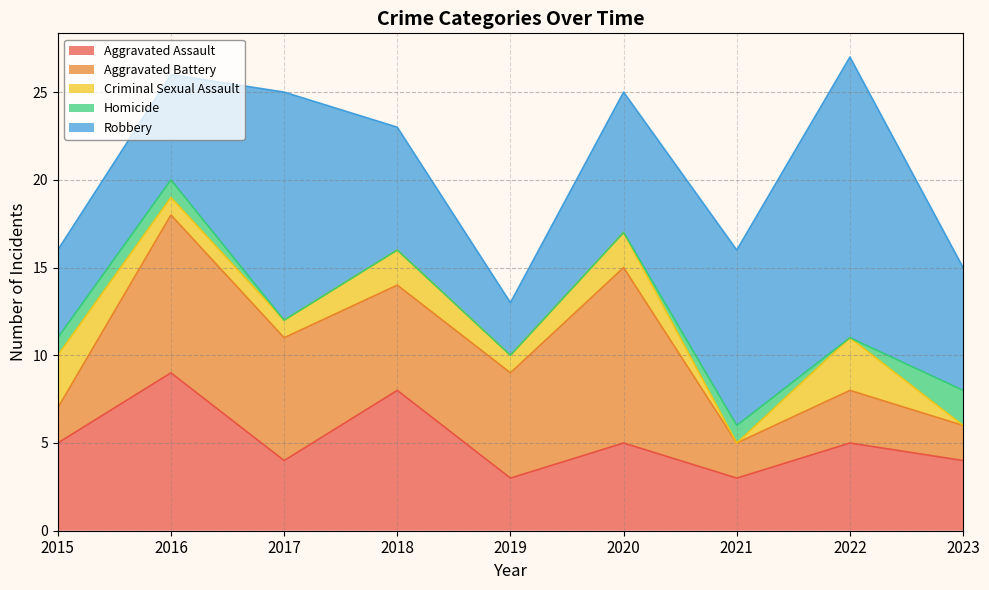

Reading left to right, extract all data points from this chart.

Aggravated Assault: 2015=5	2016=9	2017=4	2018=8	2019=3	2020=5	2021=3	2022=5	2023=4
Aggravated Battery: 2015=2	2016=9	2017=7	2018=6	2019=6	2020=10	2021=2	2022=3	2023=2
Criminal Sexual Assault: 2015=3	2016=1	2017=1	2018=2	2019=1	2020=2	2021=0	2022=3	2023=0
Homicide: 2015=1	2016=1	2017=0	2018=0	2019=0	2020=0	2021=1	2022=0	2023=2
Robbery: 2015=5	2016=6	2017=13	2018=7	2019=3	2020=8	2021=10	2022=16	2023=7